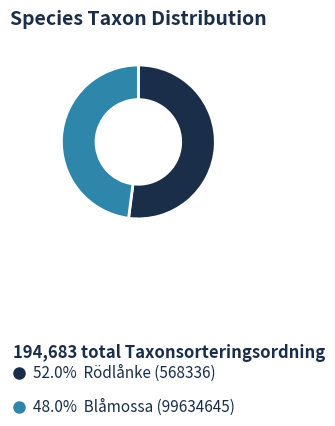

How many slices are in this pie chart?

2